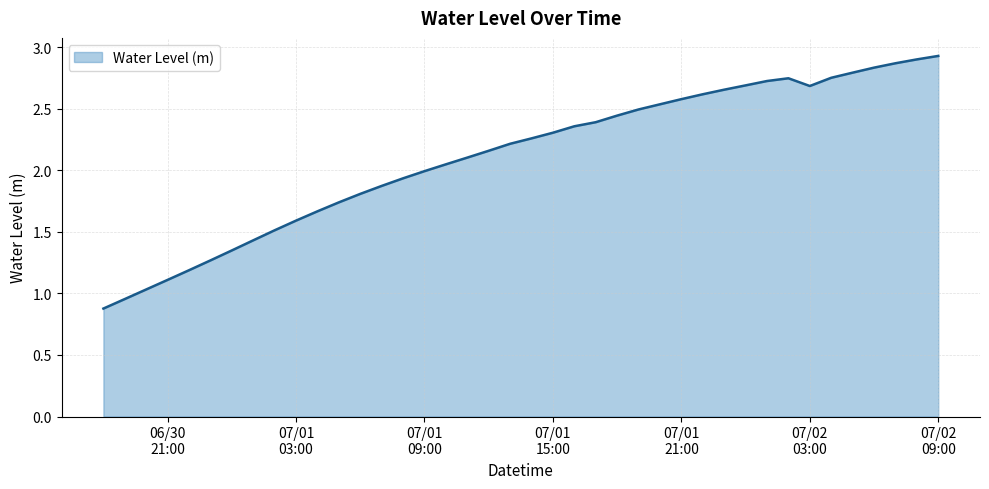

How many categories are shown in the chart?

40